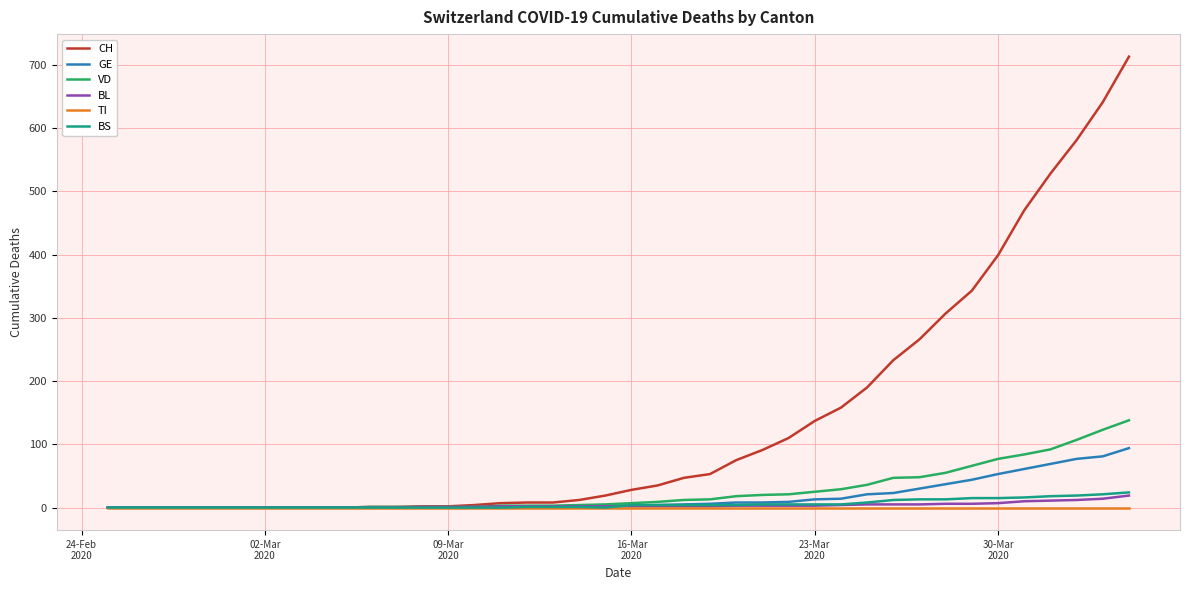

Which series has the largest range (max minus min)?

CH